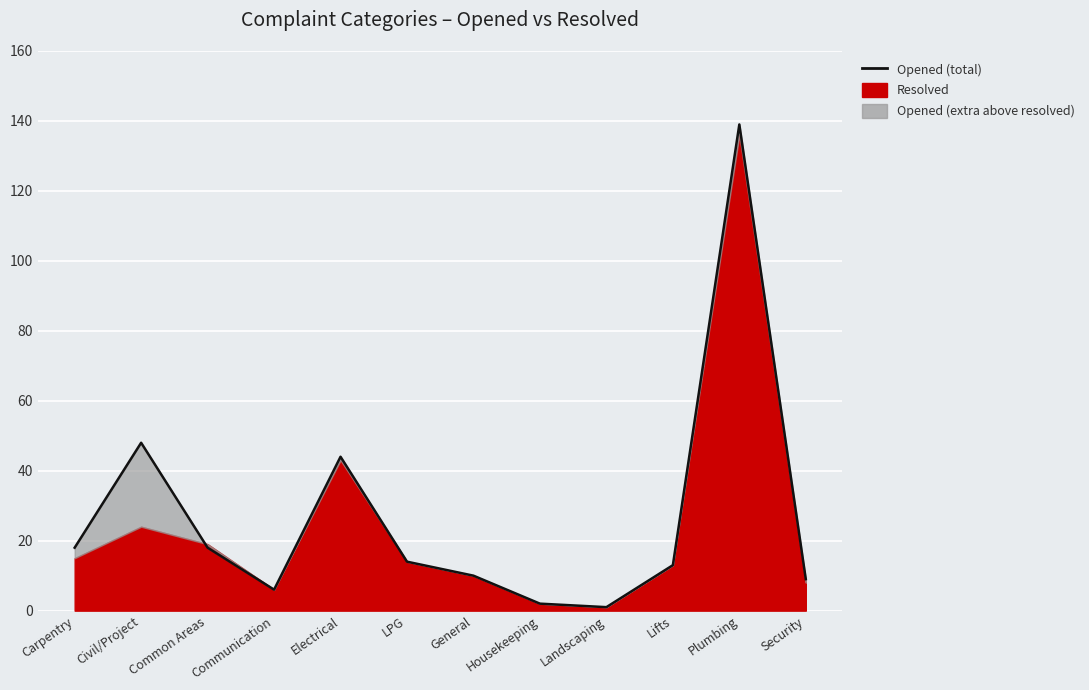

Reading left to right, what are all the values shown in this chart?

18	48	18	6	44	14	10	2	1	13	139	9